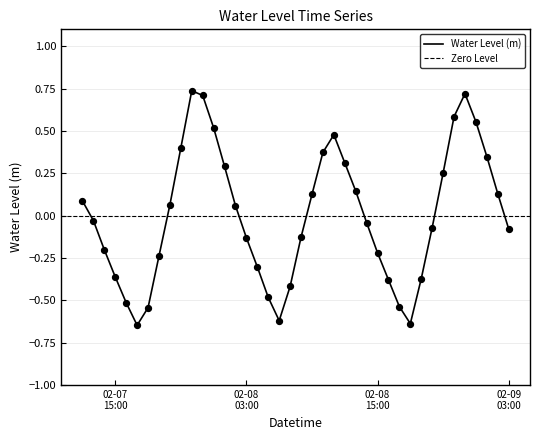

What is the change in value from 2023-02-07 12:00:00 to 2023-02-08 20:00:00?

-0.2